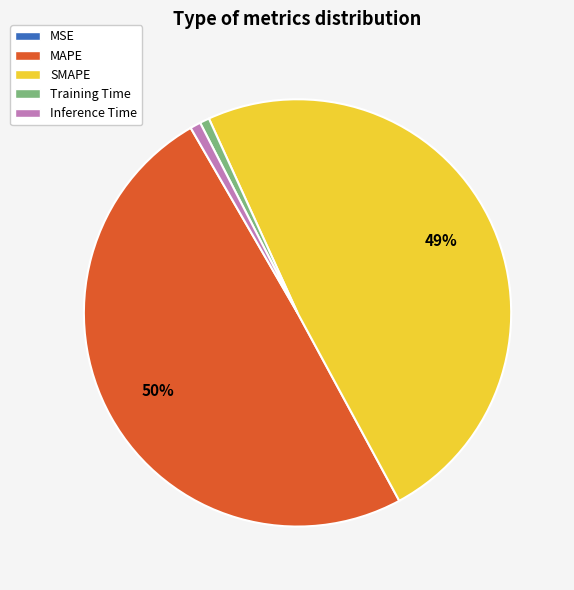

Does MAPE account for over 50% of the chart?

No